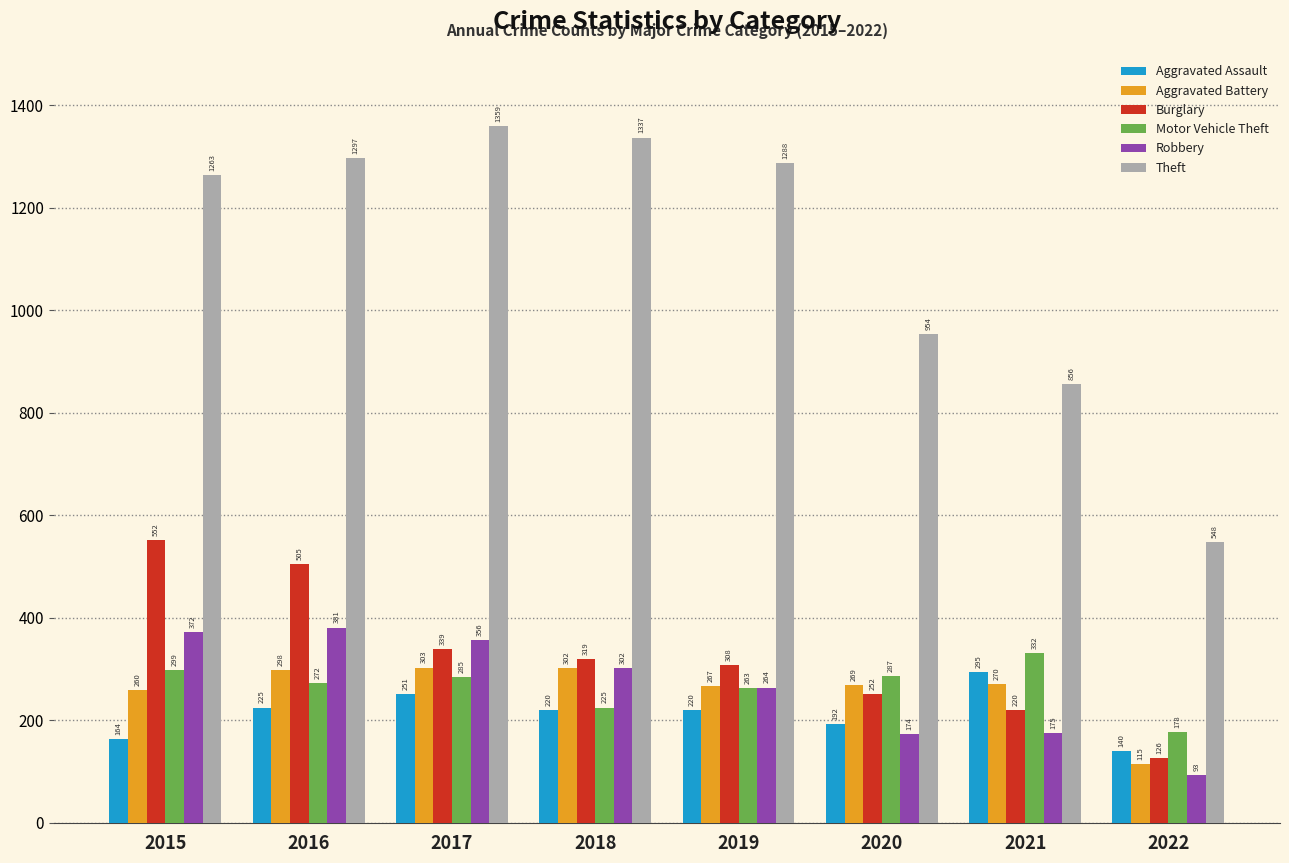

What is the approximate value of Theft at 2018, to the nearest 50?

1350